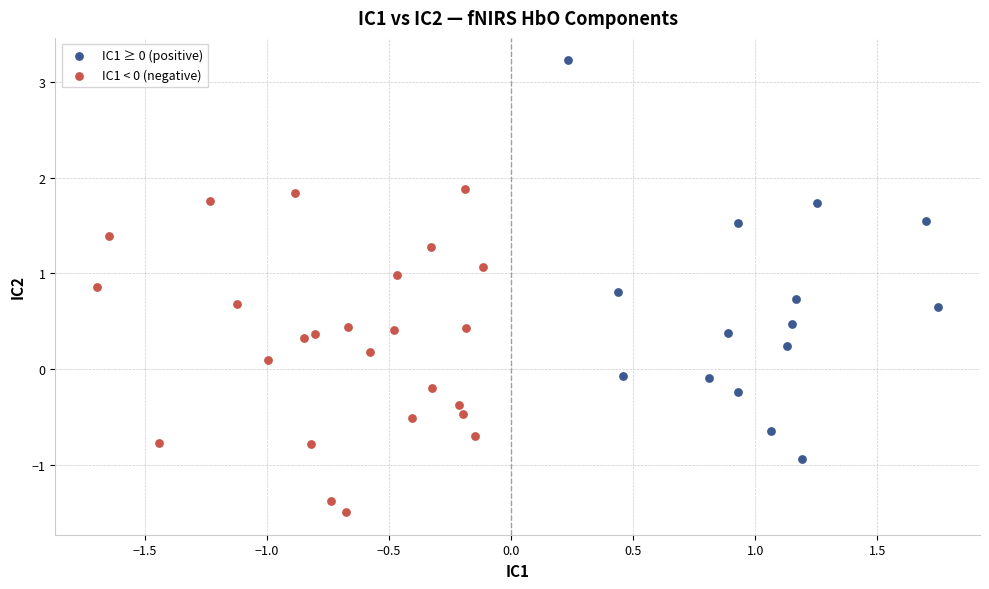

Which series contains the highest Y value?

IC1 ≥ 0 (positive)